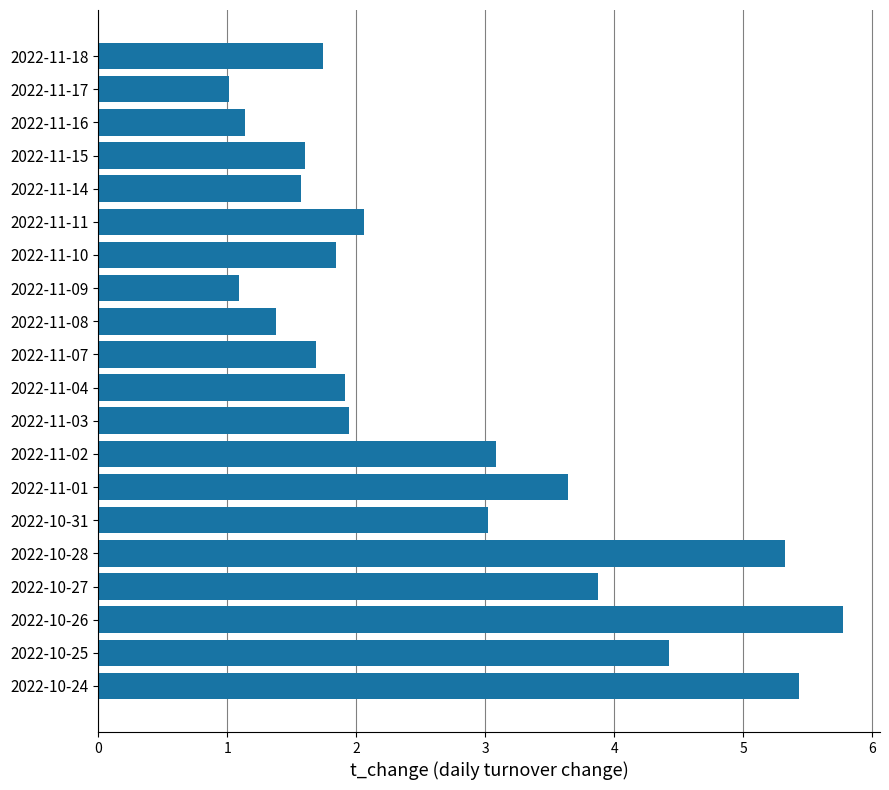

Are the bars grouped side by side (vs. stacked)?

No